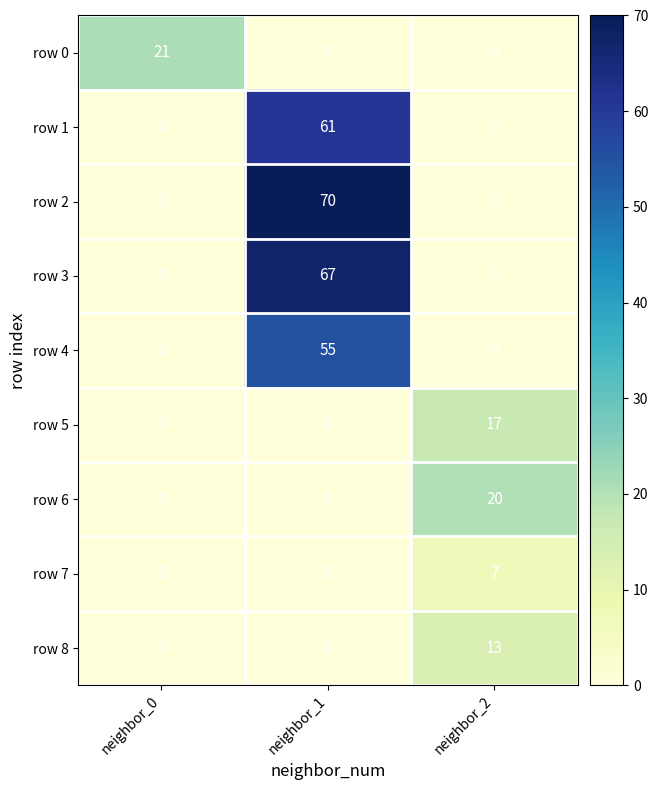

At which label does row 5 reach its peak?

neighbor_2